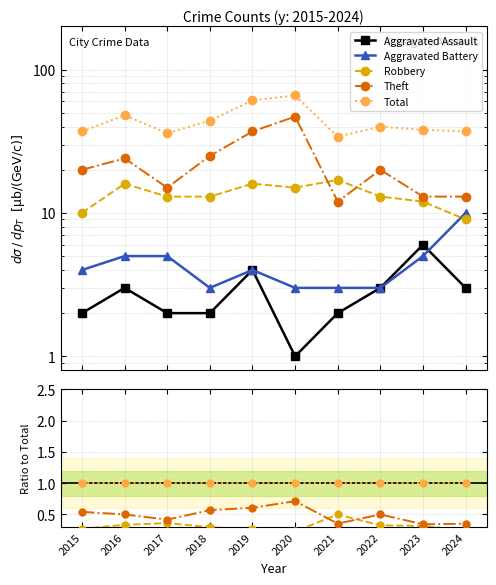

Between 2018 and 2020, which series saw the biggest shift?

Theft